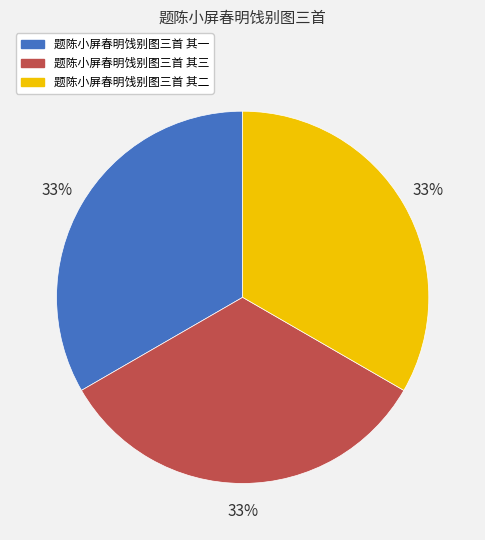

What percentage is the 题陈小屏春明饯别图三首 其二 slice, to the nearest percent?

33%